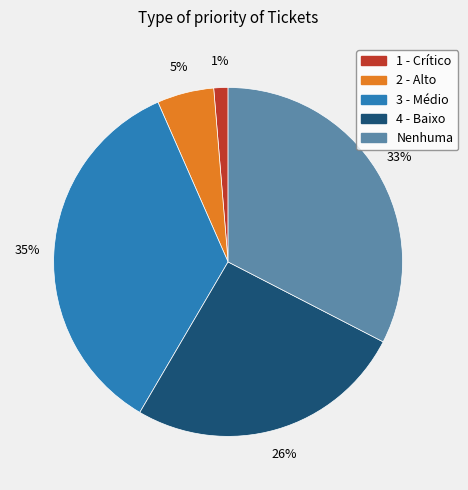

To the nearest percent, what portion does 4 - Baixo represent?

26%